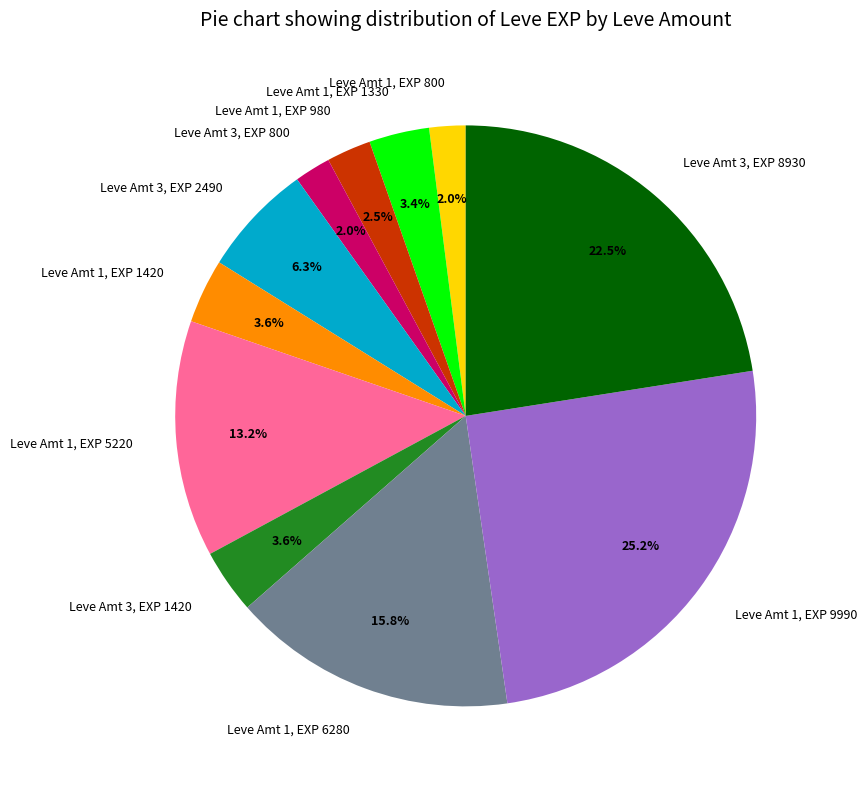

Do Leve Amt 1, EXP 9990 and Leve Amt 3, EXP 800 together represent more than half of the pie?

No